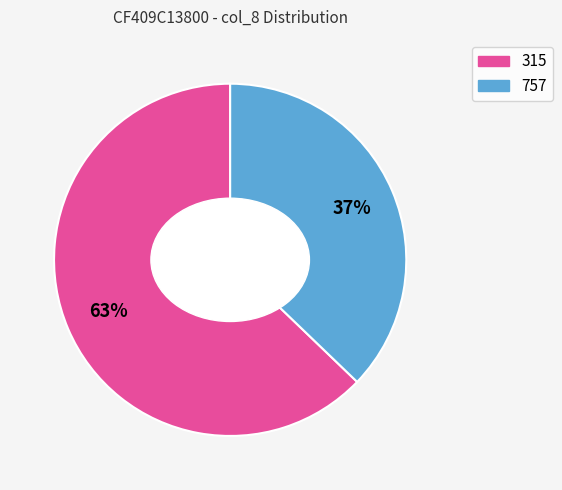

Is there any slice that represents more than half of the pie?

Yes